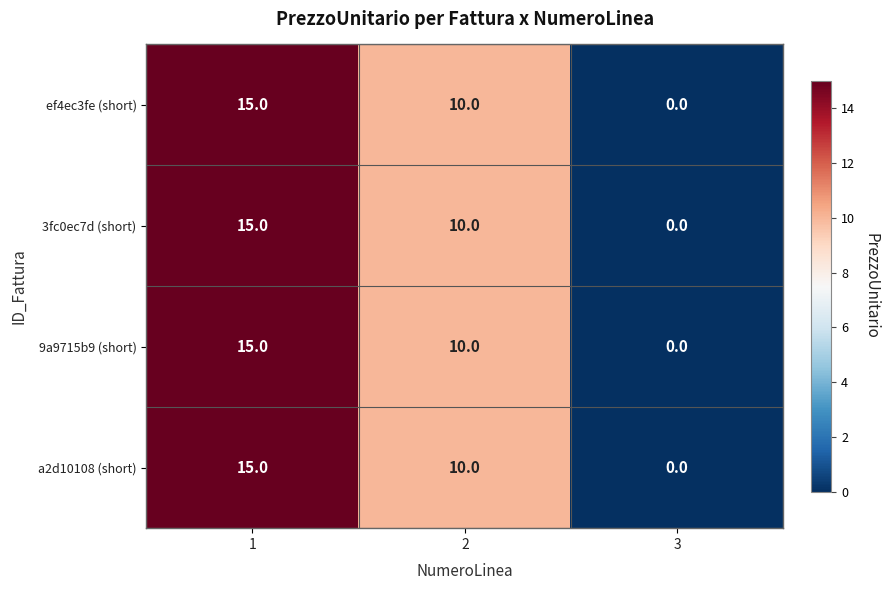

List the labels in order of 9a9715b9 (short) value, smallest first.

3, 2, 1